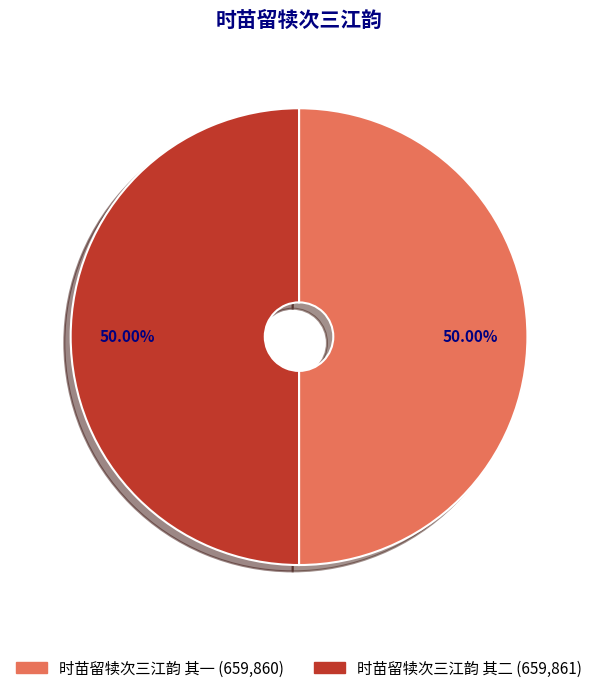

What is the ratio of the value at 时苗留犊次三江韵 其一 to the value at 时苗留犊次三江韵 其二?

1.0